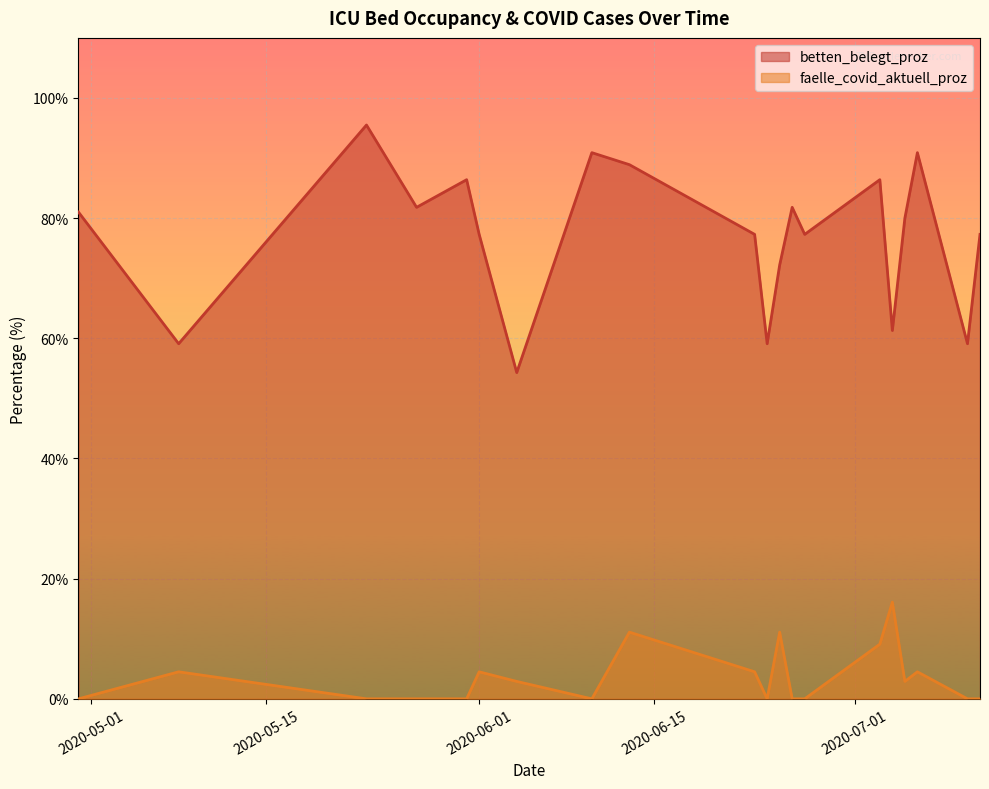

How many data points in betten_belegt_proz are above 80?

9